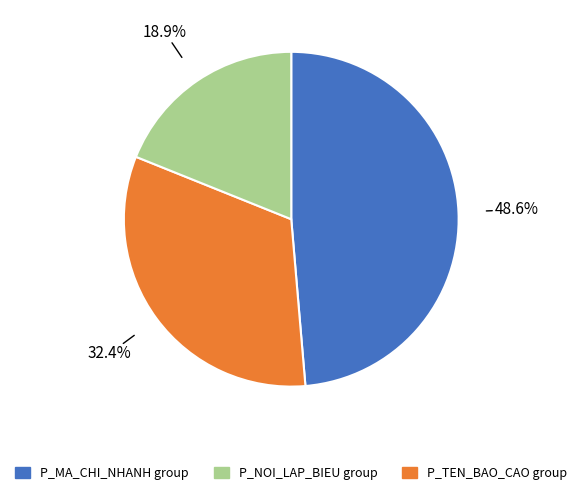

Is there a majority slice in this chart?

No